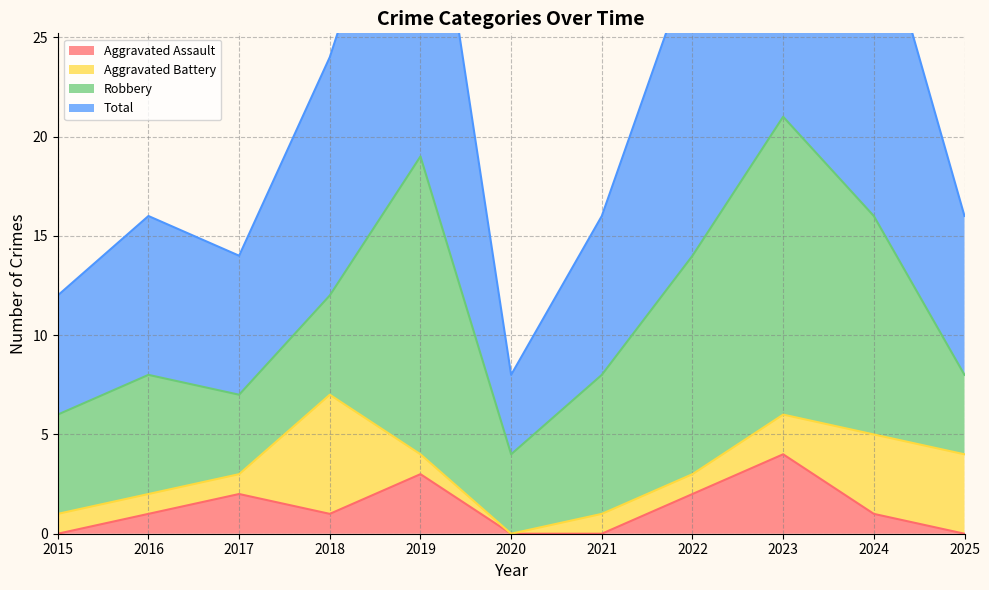

Which series has the largest range (max minus min)?

Total